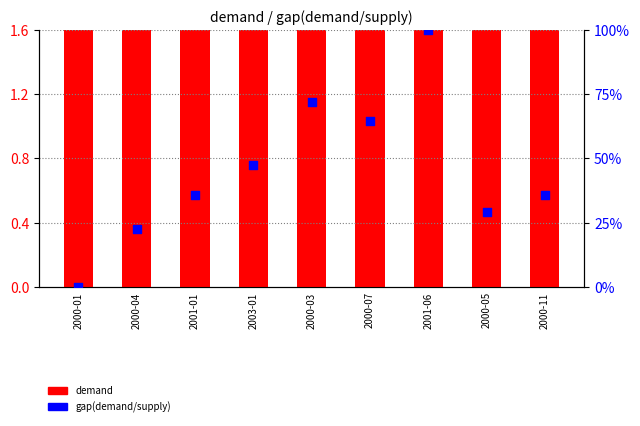

At how many categories does at least one series exceed 4?

9